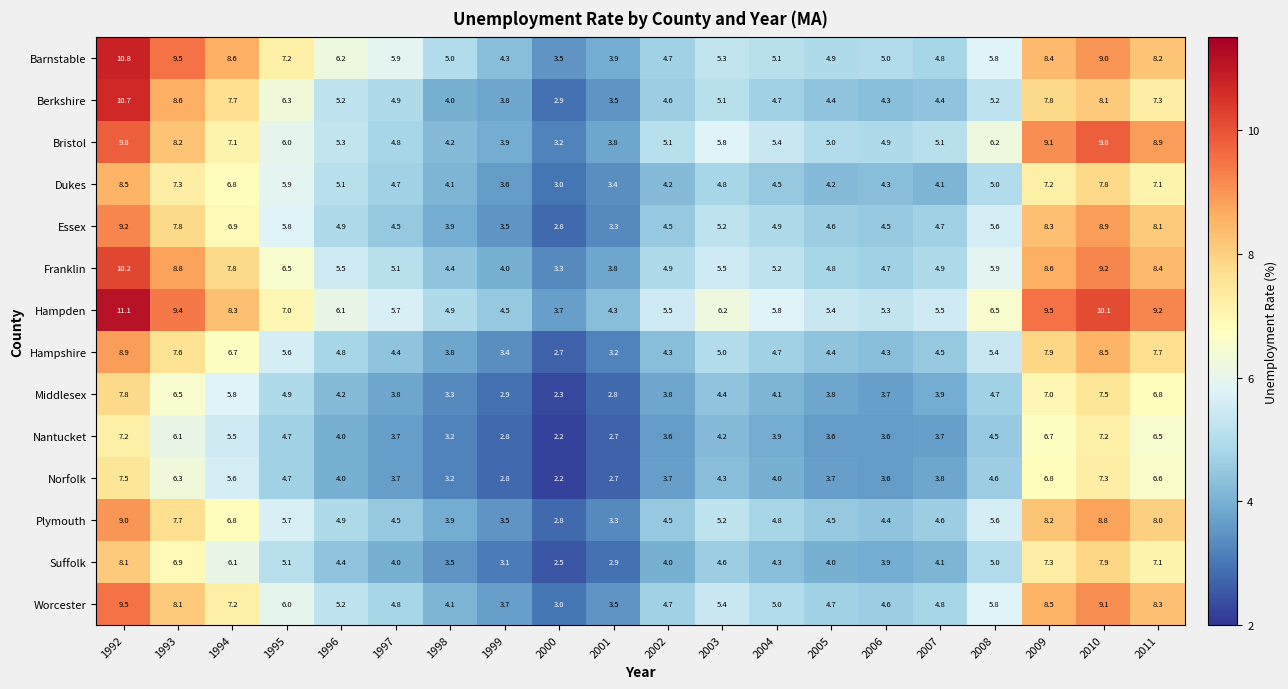

Rank the series by their maximum value, from highest to lowest.

Hampden, Barnstable, Berkshire, Franklin, Bristol, Worcester, Essex, Plymouth, Hampshire, Dukes, Suffolk, Middlesex, Norfolk, Nantucket